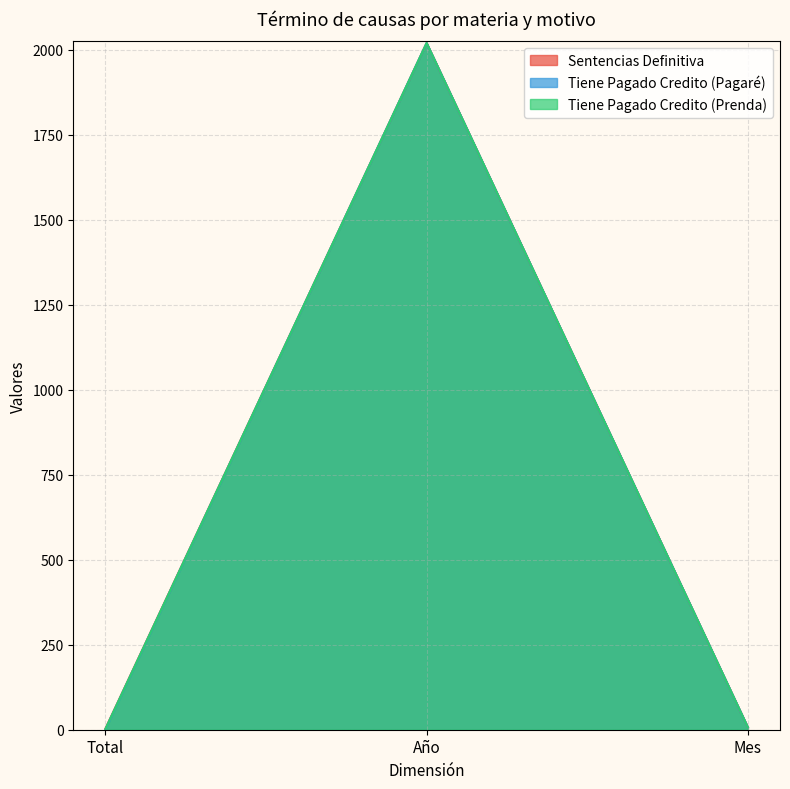

How many data points does each series have?

3